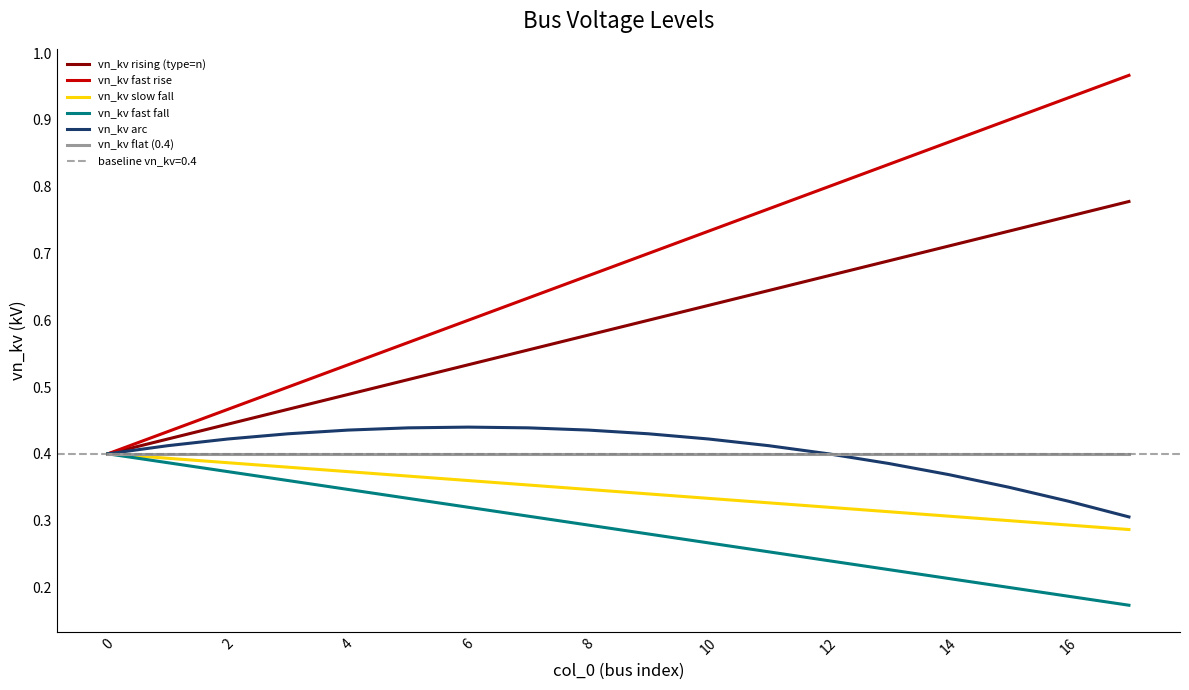

At how many categories does at least one series exceed 0?

18